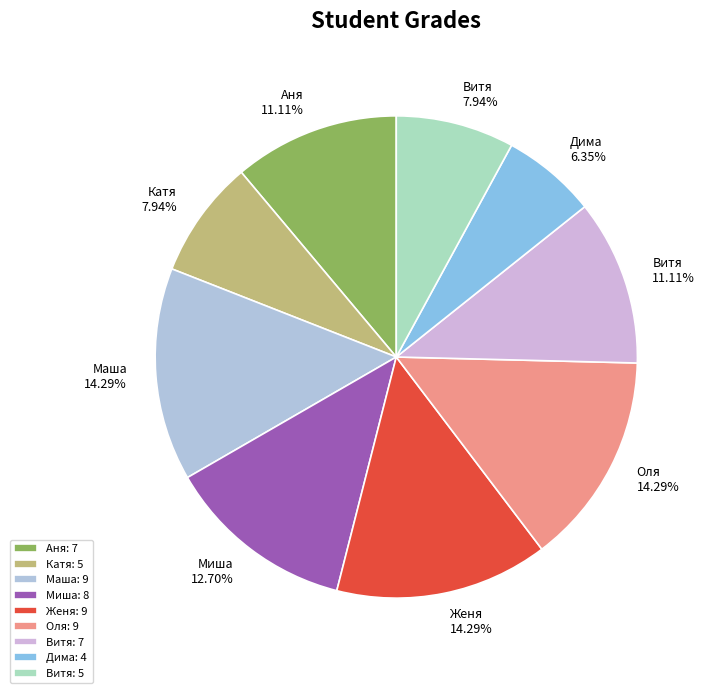

How many segments does this pie chart have?

9